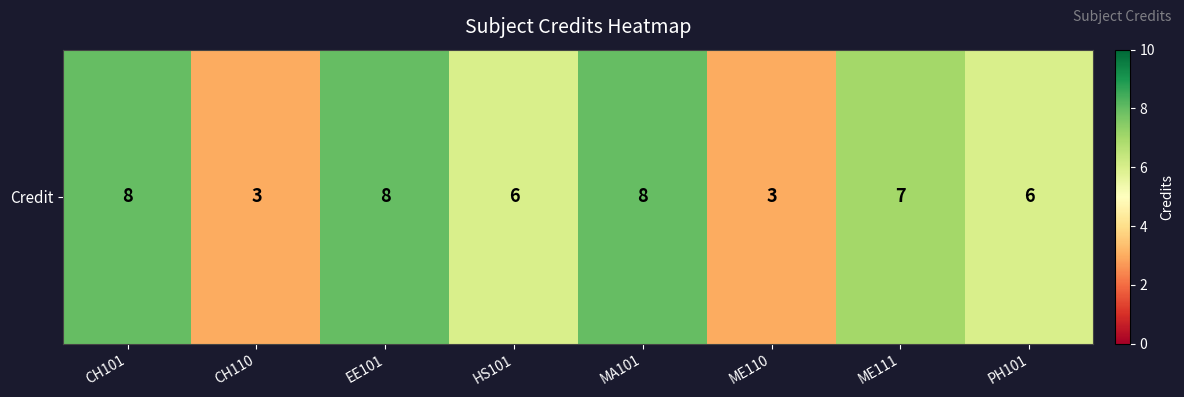

Which category has the lowest value across all series?

CH110